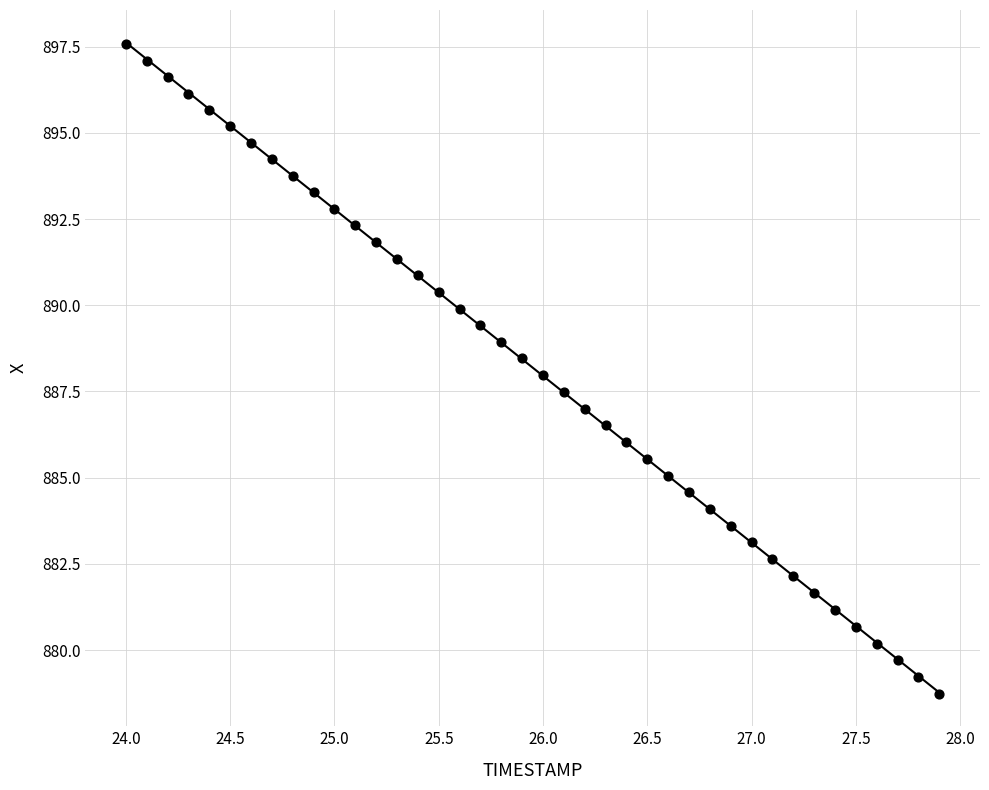

What is the range of X values (max minus min)?

3.9